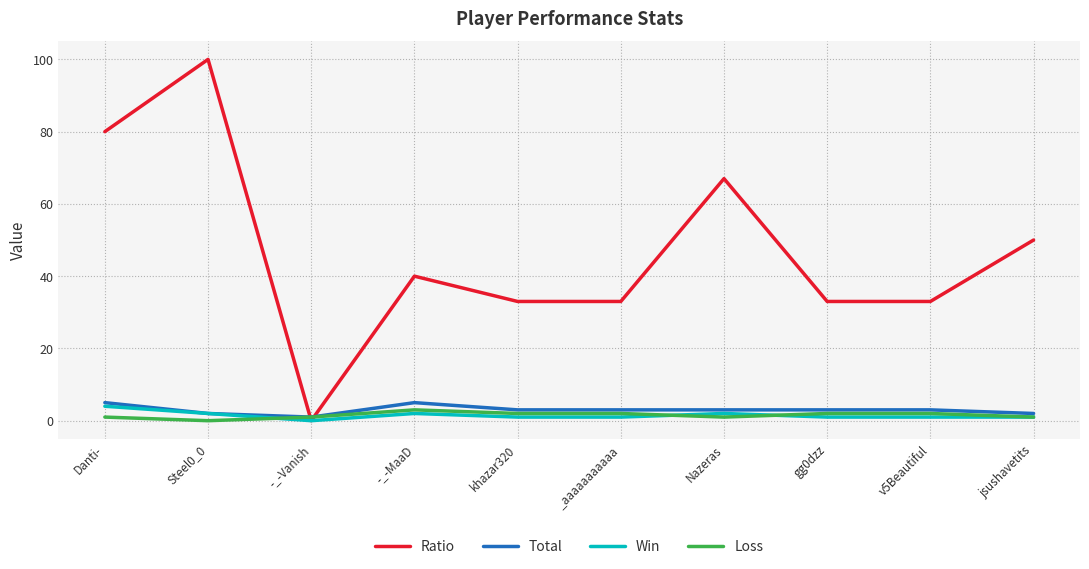

What value does the Ratio series have at khazar320?

33